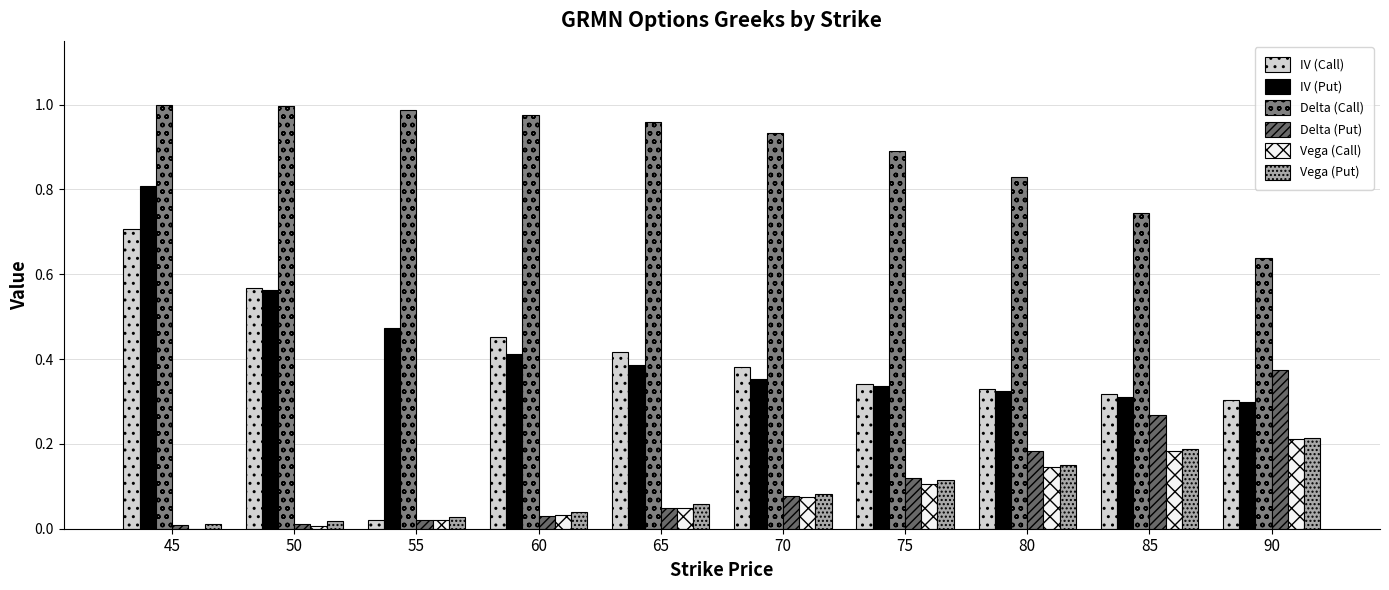

How many series are shown in this chart?

6